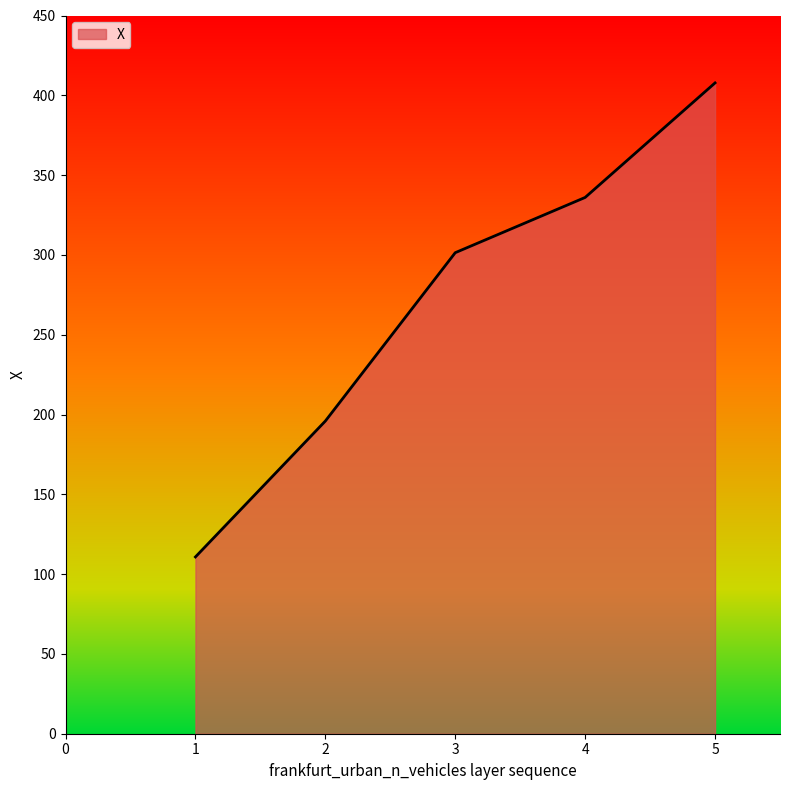

List the labels in order of value, smallest first.

1, 2, 3, 4, 5